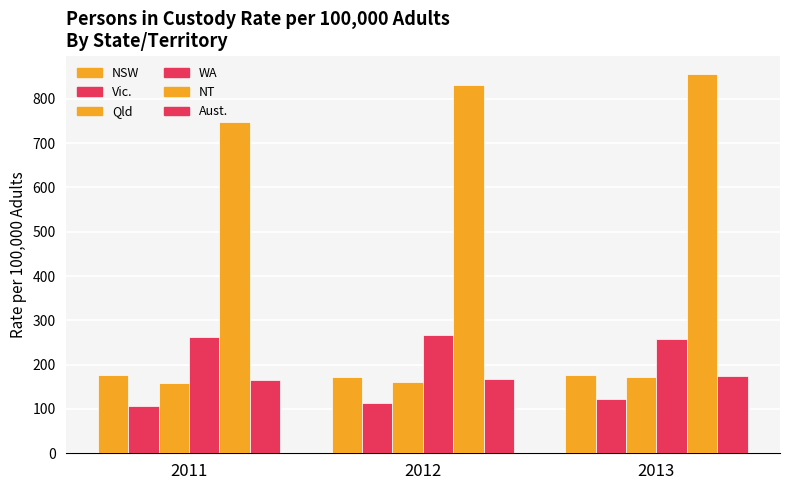

What is the approximate value of WA at 2012?

266.4